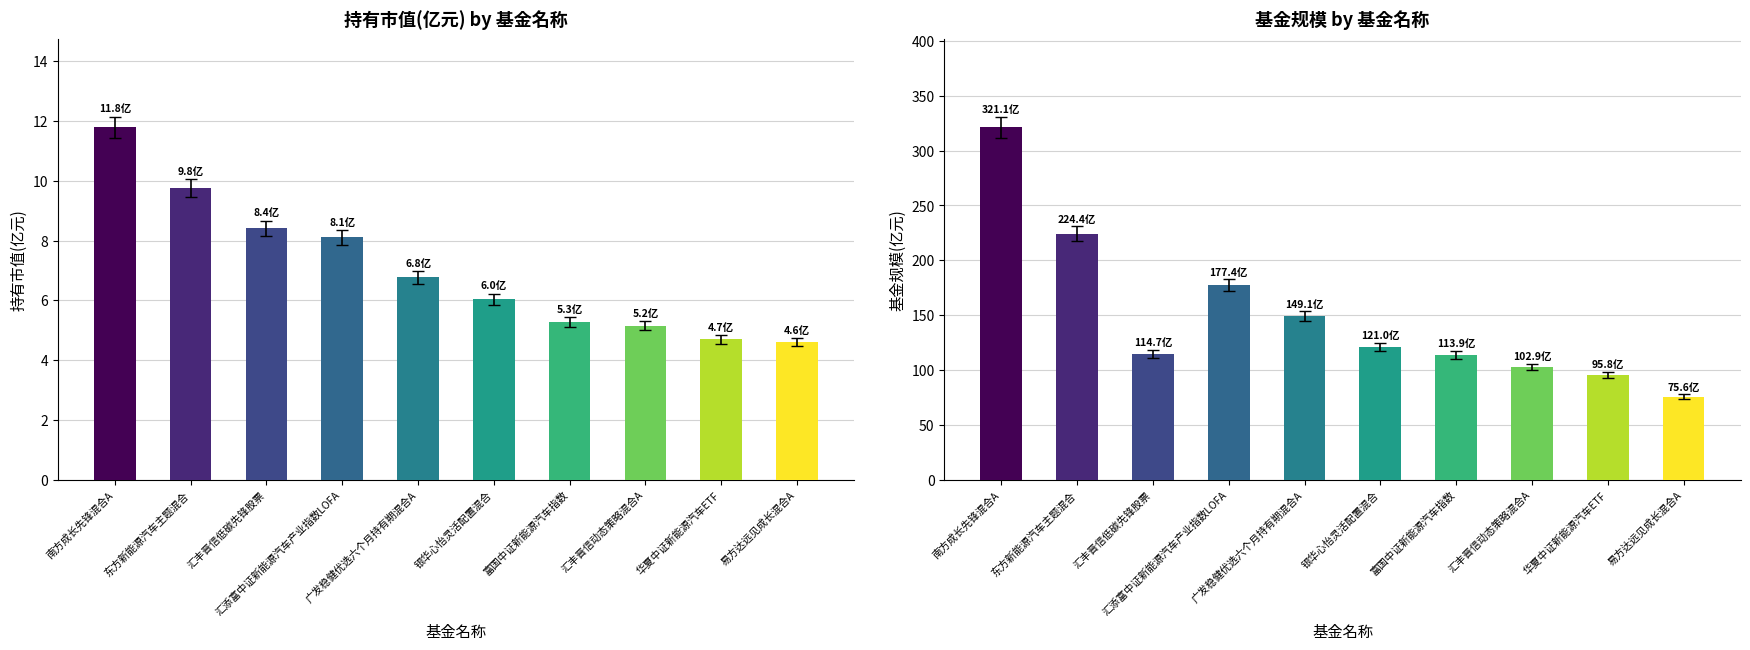

Reading right to left, what are all the values shown in this chart?

持有市值(亿元): 易方达远见成长混合A=4.6	华夏中证新能源汽车ETF=4.7	汇丰晋信动态策略混合A=5.2	富国中证新能源汽车指数=5.3	银华心怡灵活配置混合=6.0	广发稳健优选六个月持有期混合A=6.8	汇添富中证新能源汽车产业指数LOFA=8.1	汇丰晋信低碳先锋股票=8.4	东方新能源汽车主题混合=9.8	南方成长先锋混合A=11.8
基金规模: 易方达远见成长混合A=75.6	华夏中证新能源汽车ETF=95.8	汇丰晋信动态策略混合A=102.9	富国中证新能源汽车指数=113.9	银华心怡灵活配置混合=121.0	广发稳健优选六个月持有期混合A=149.1	汇添富中证新能源汽车产业指数LOFA=177.4	汇丰晋信低碳先锋股票=114.7	东方新能源汽车主题混合=224.4	南方成长先锋混合A=321.1